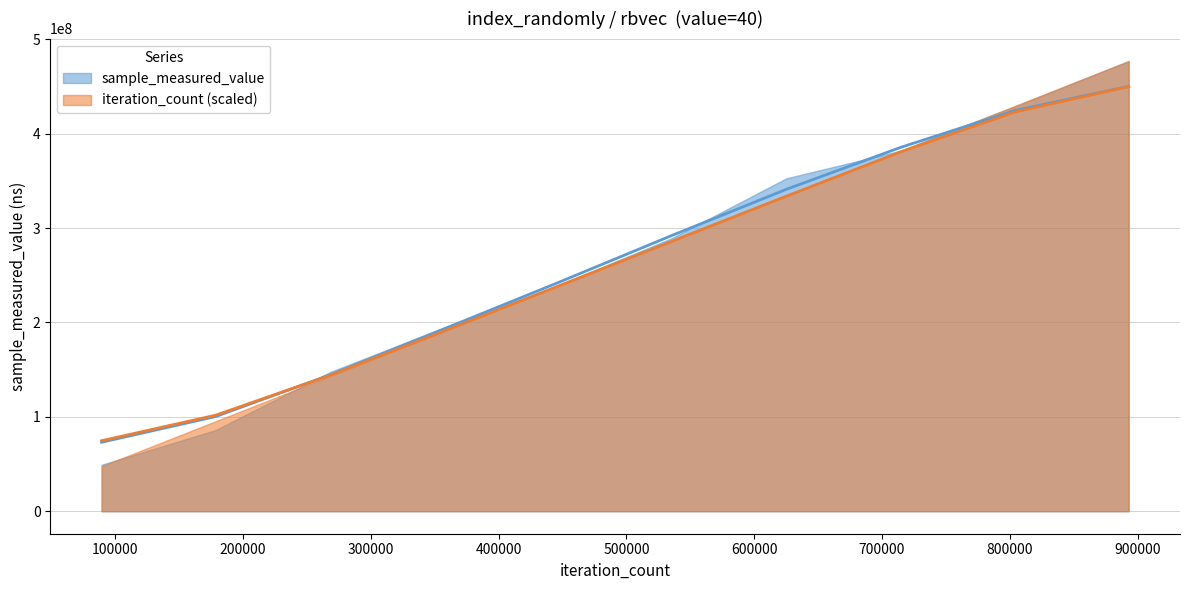

At which category is the sum across all series the highest?

893010